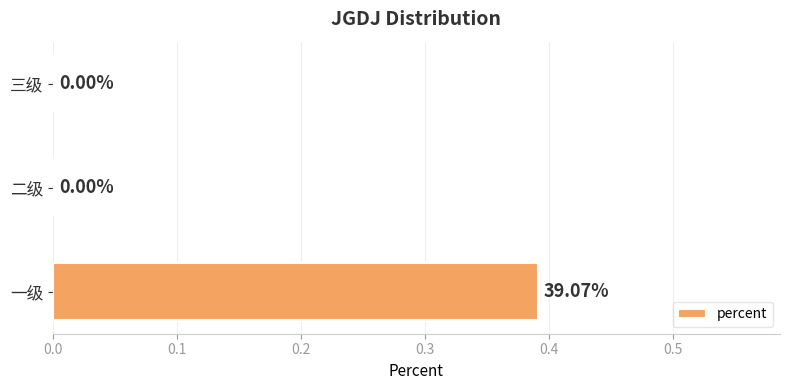

Which label corresponds to the largest value in the chart?

一级